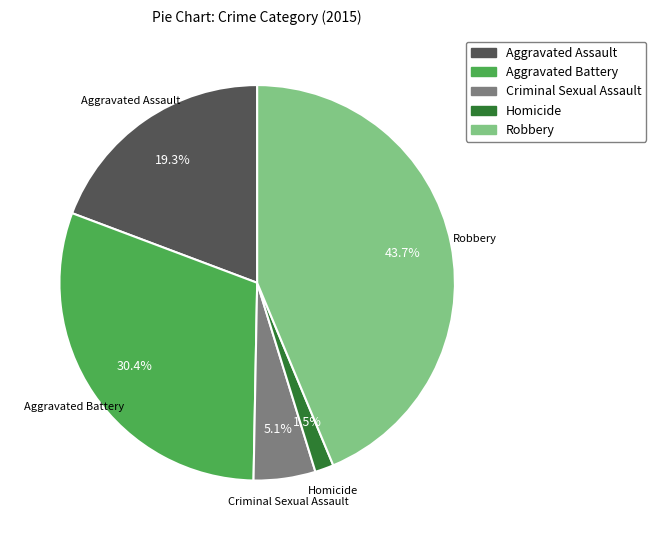

Count the number of slices in the pie.

5